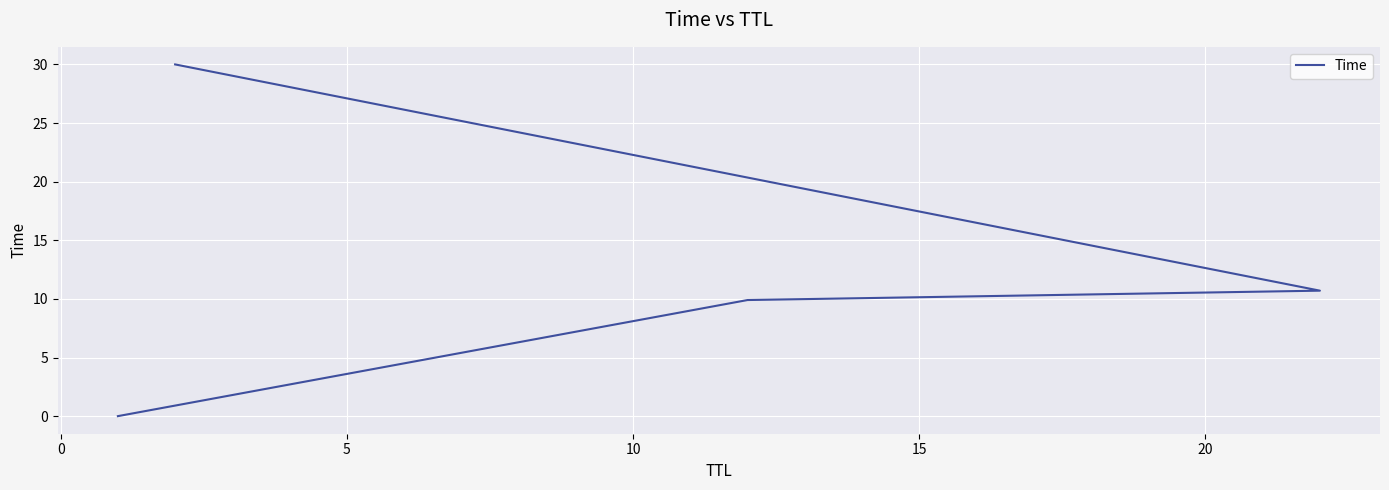

What is the sum of all values?

50.6